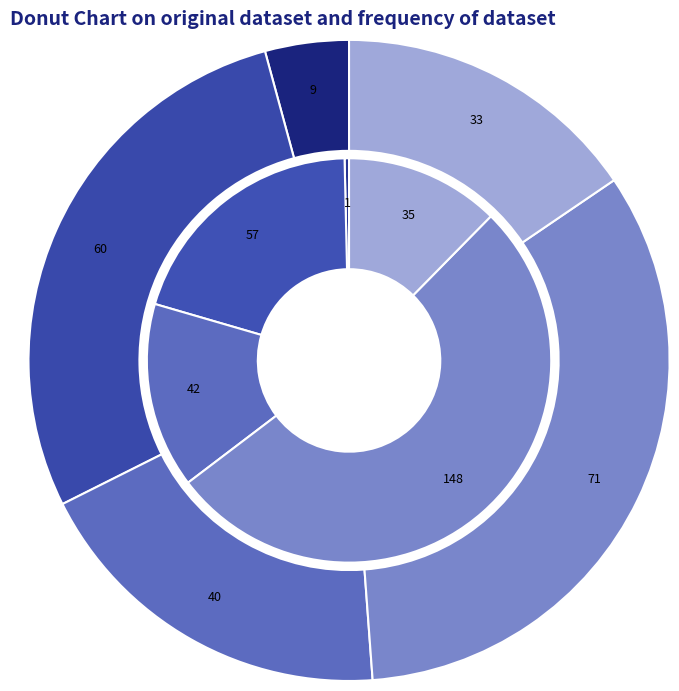

To the nearest percent, what percentage of the pie is runs?

4%